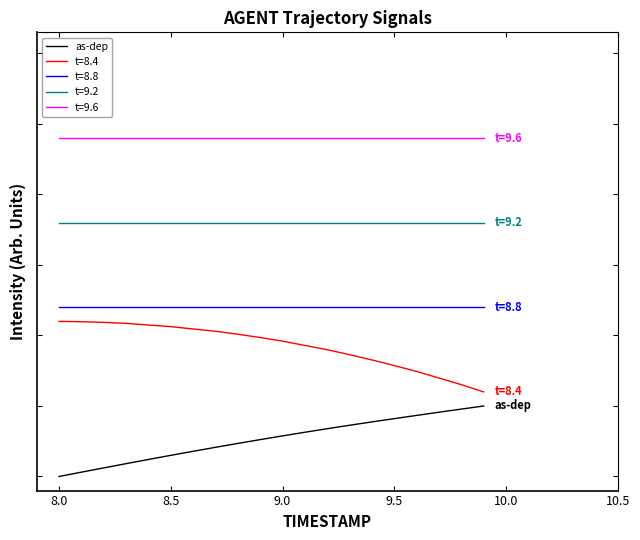

Is this an area chart (filled region under the line)?

No